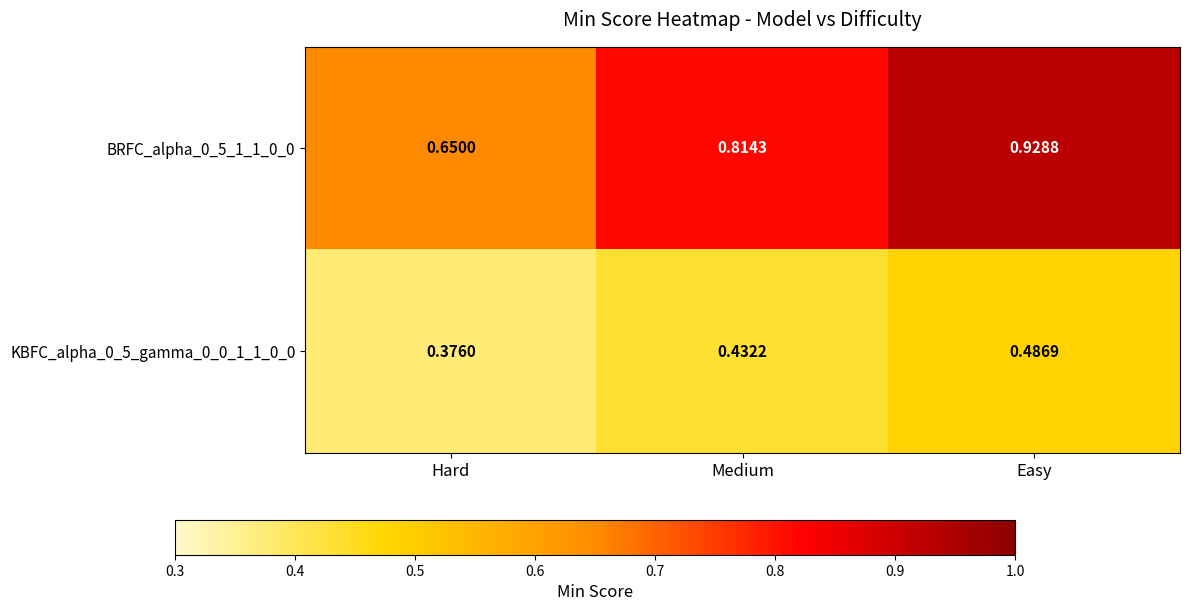

Which category has the highest value across all series?

Easy